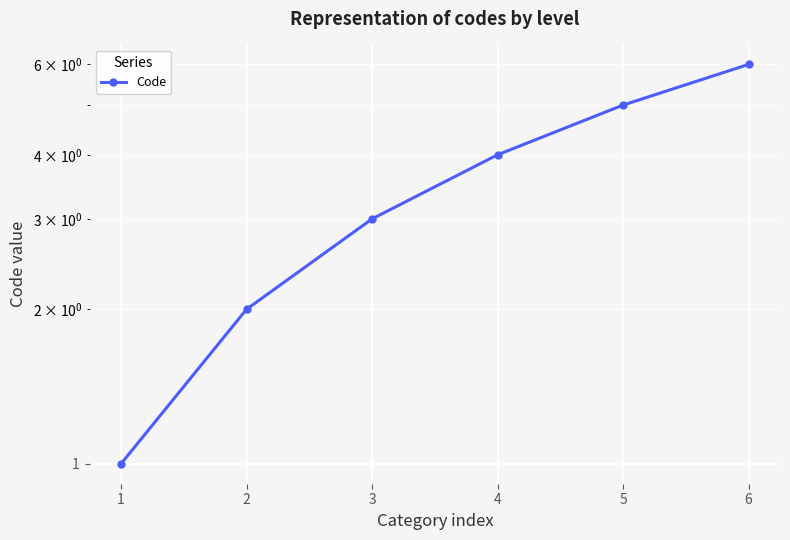

What is the maximum value shown in the chart?

6